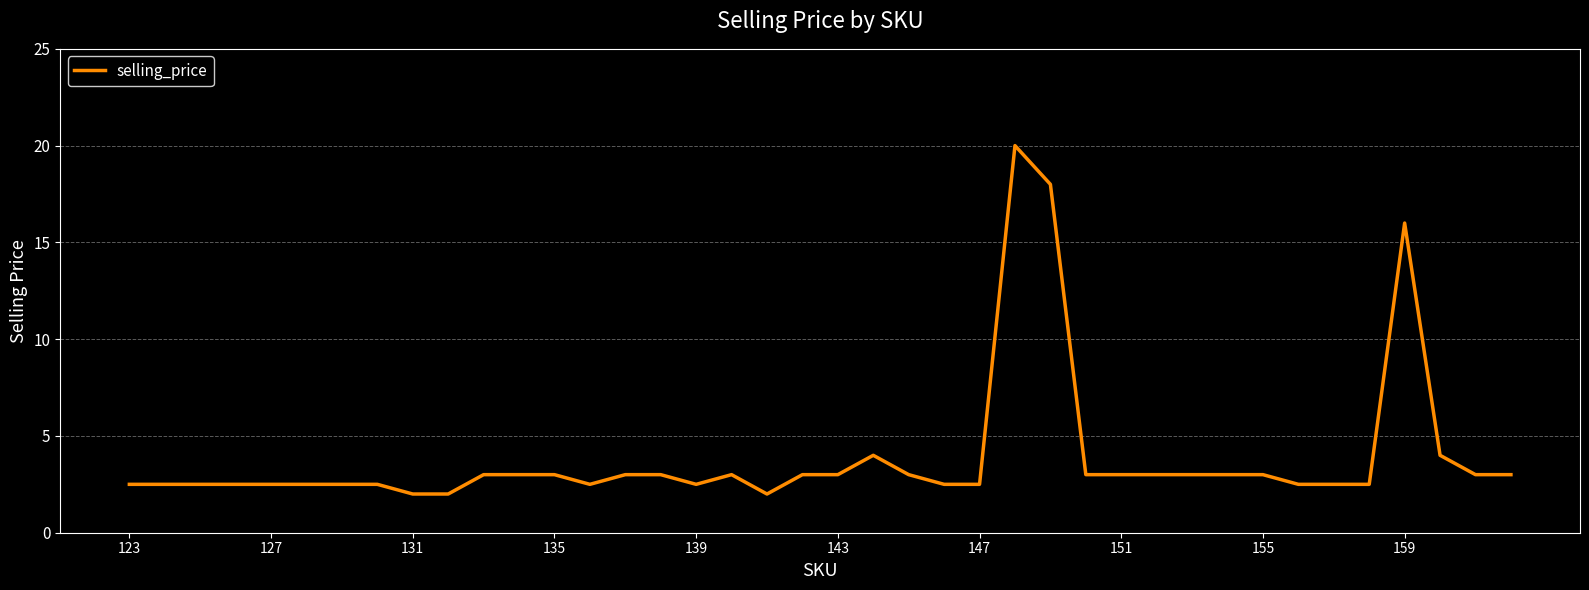

Does the chart display data point markers on the line(s)?

No